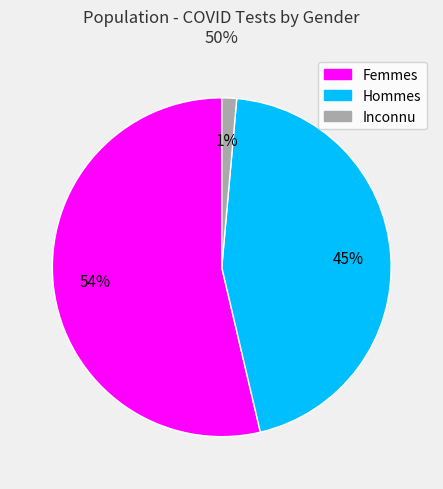

Is there a majority slice in this chart?

Yes